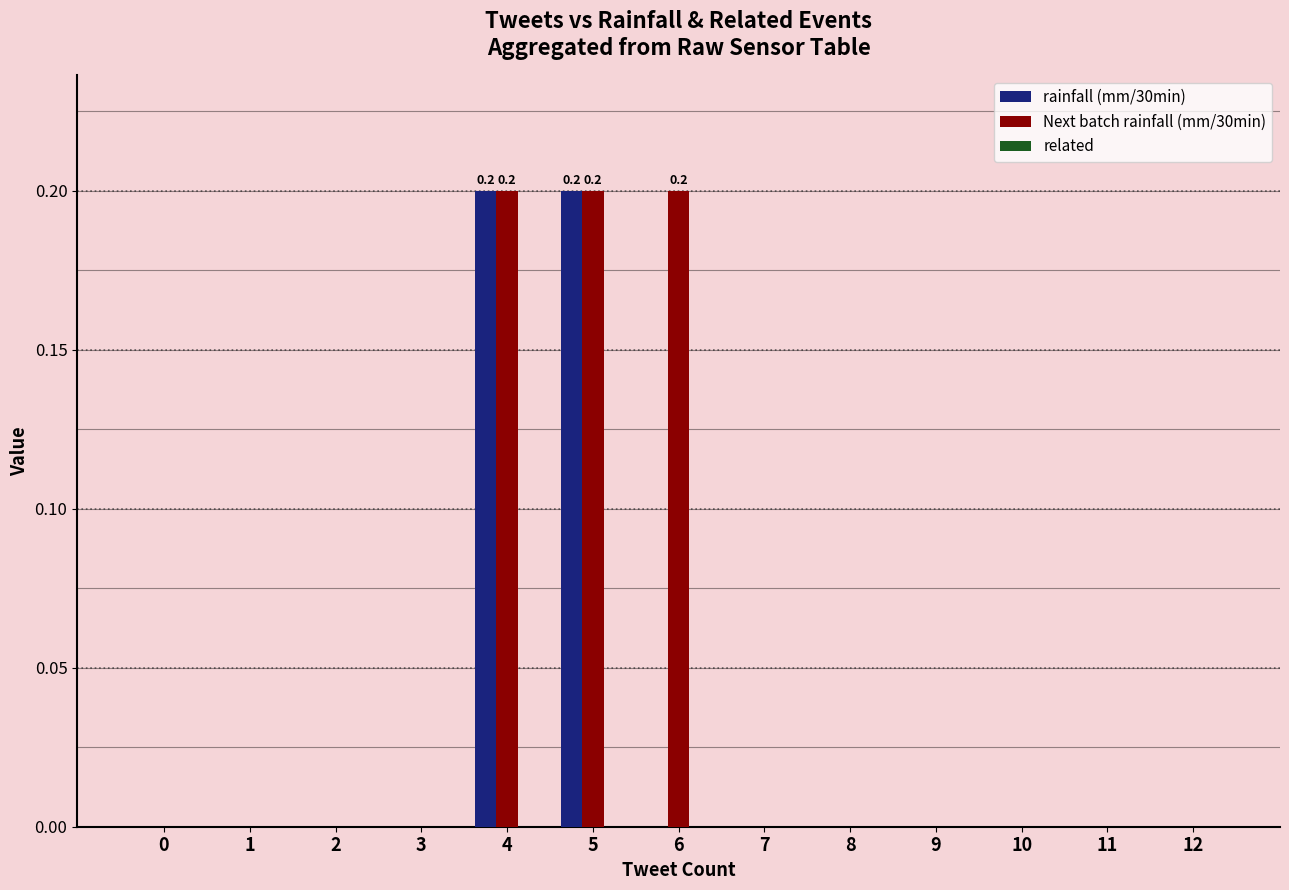

True or false: Next batch rainfall (mm/30min) has a value of -0.1 at 3.

False